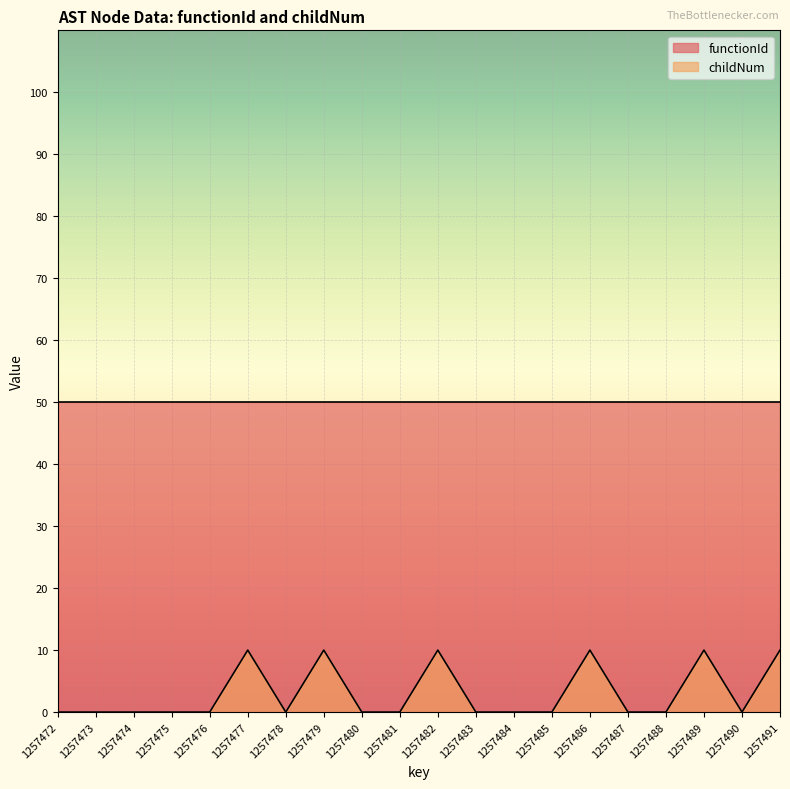

At which category does the data reach its first local valley?

1257478